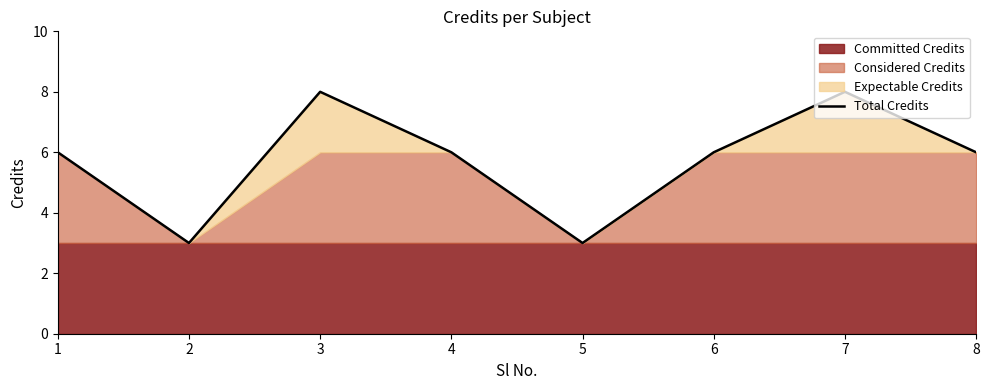

List the labels in order of value, largest first.

3, 7, 1, 4, 6, 8, 2, 5